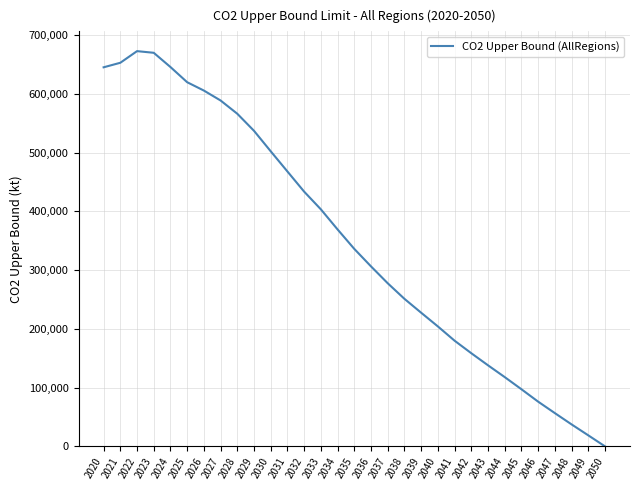

True or false: the data has more than 2 interior local peaks.

False